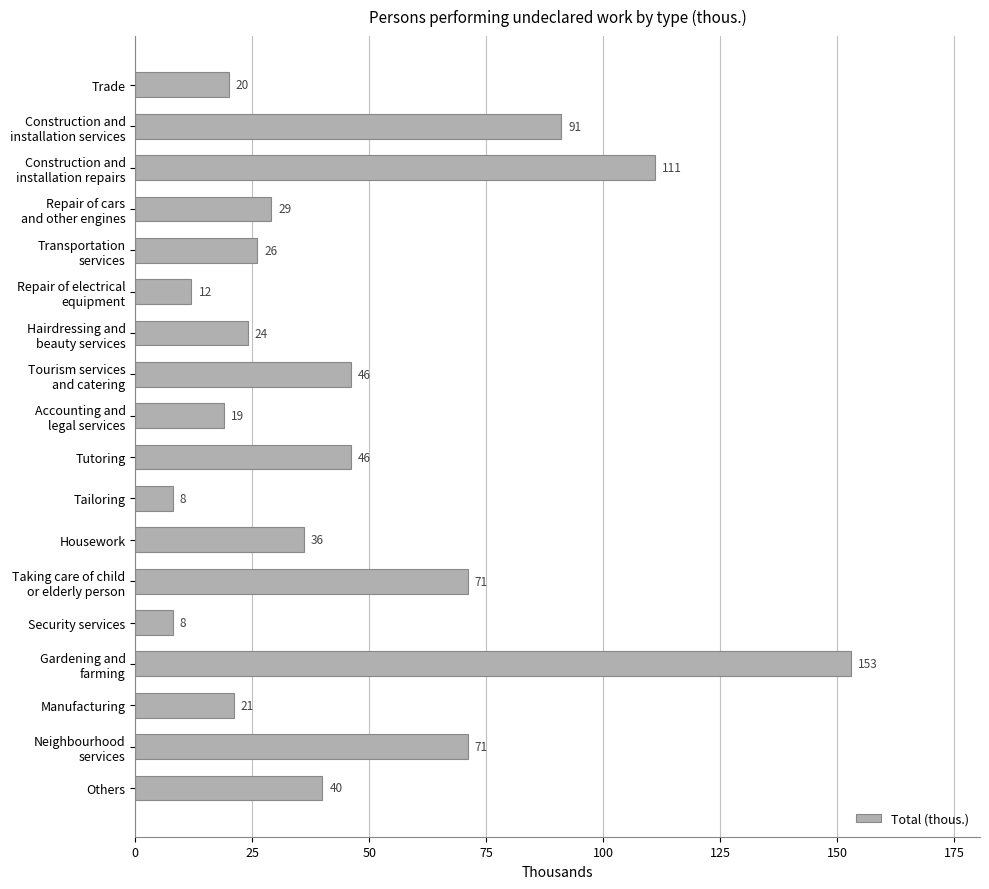

What is the maximum value shown in the chart?

153